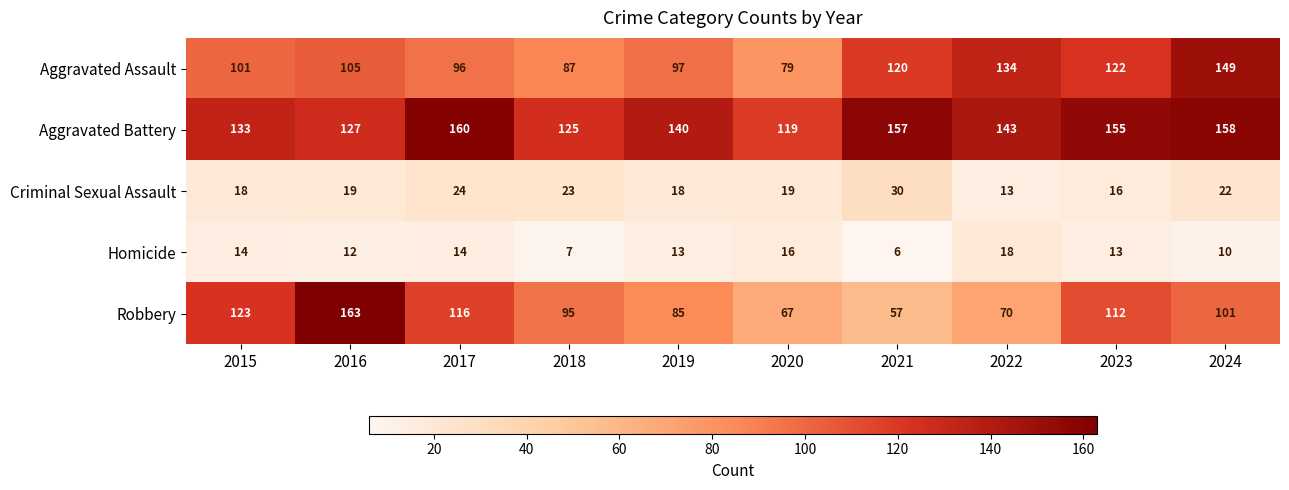

Where is Homicide nearest to the value 12?

2016